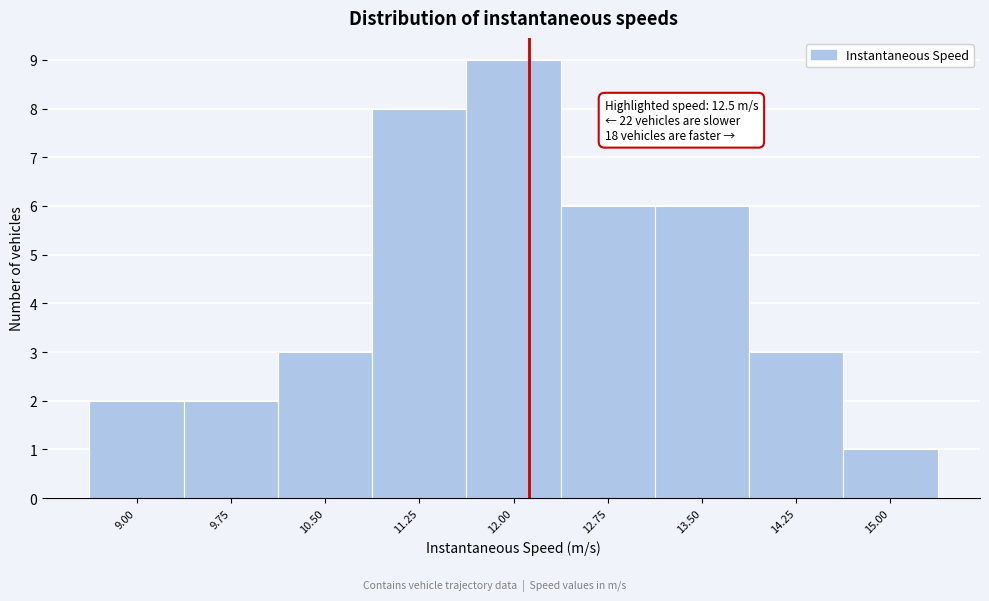

Reading right to left, list all the values displayed in this chart.

1	3	6	6	9	8	3	2	2